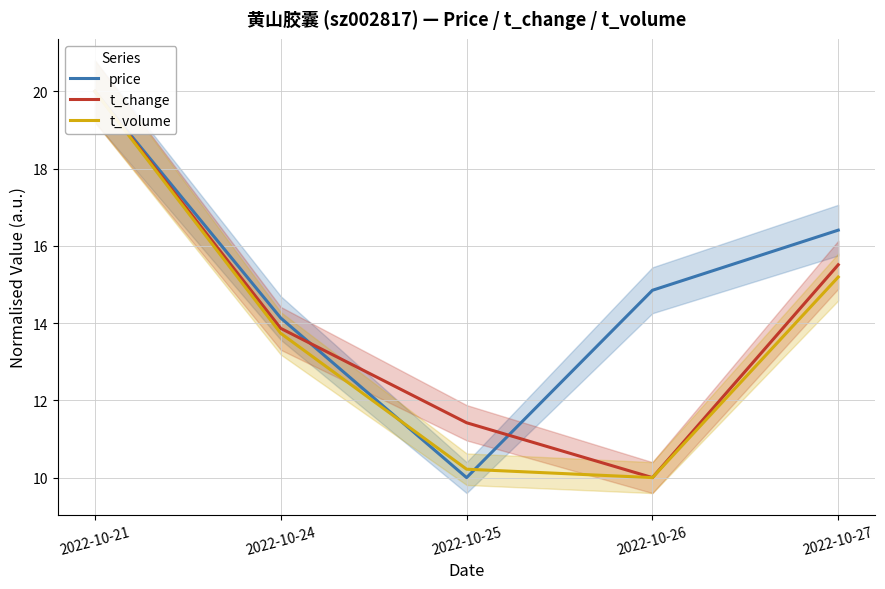

How many distinct data groups are displayed?

3